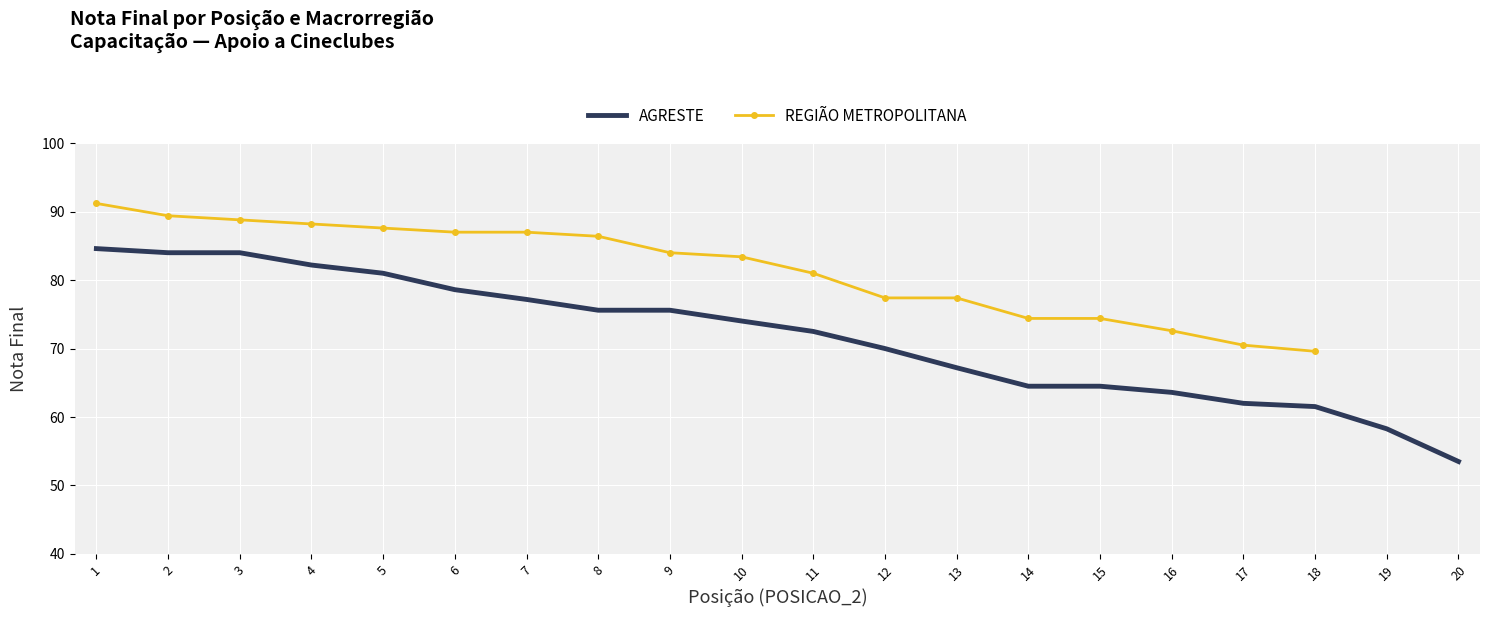

True or false: AGRESTE has a value of 34.1 at 19.

False